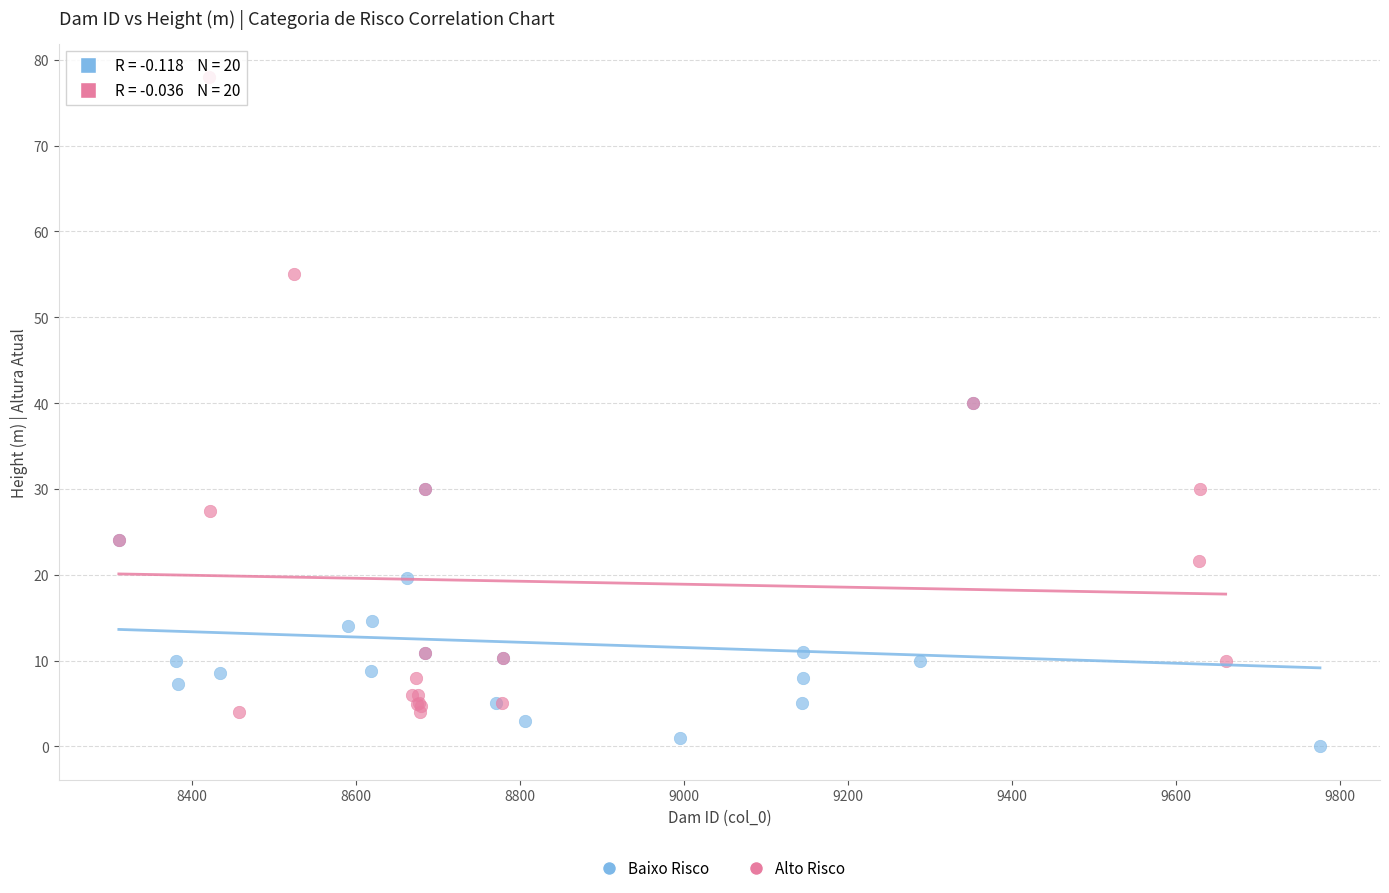

Which series reaches the maximum Y coordinate?

Alto Risco